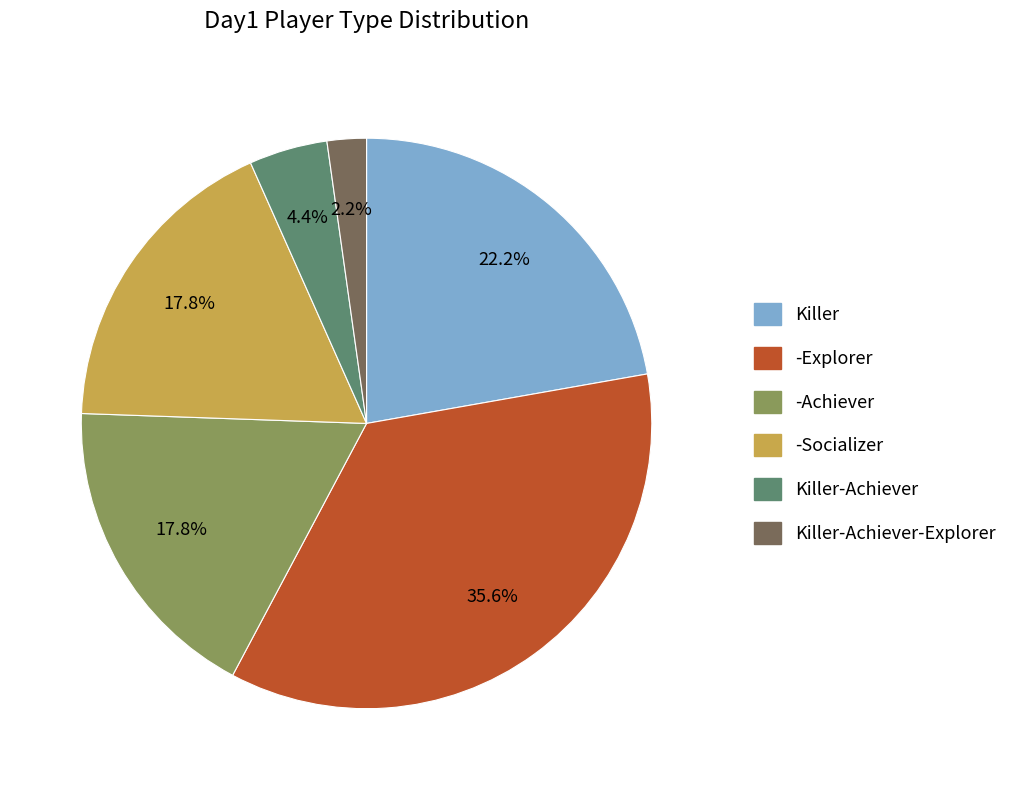

Is there any slice that represents more than half of the pie?

No